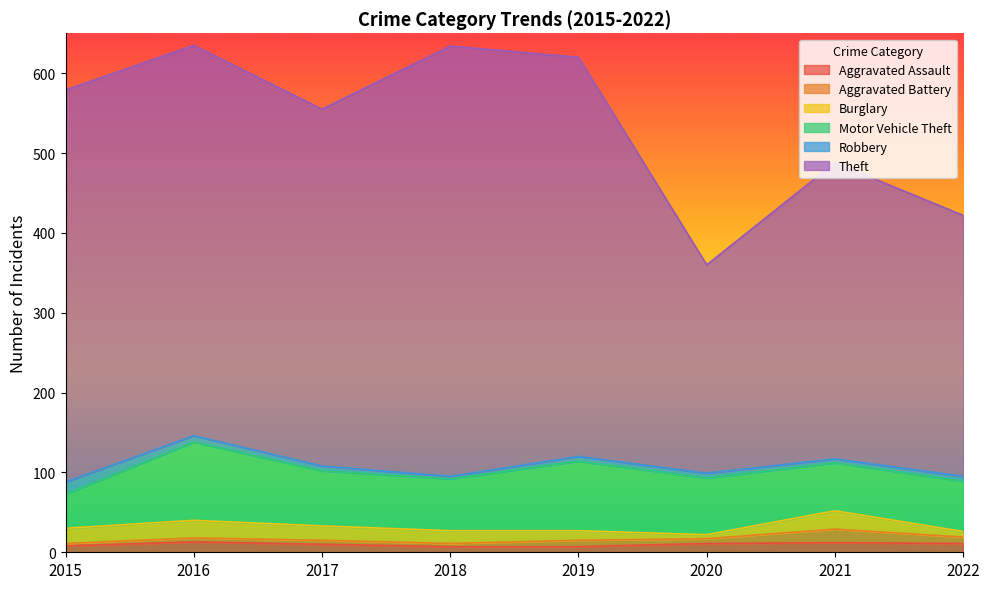

The Motor Vehicle Theft series shows 71 at 2020. True or false?

True